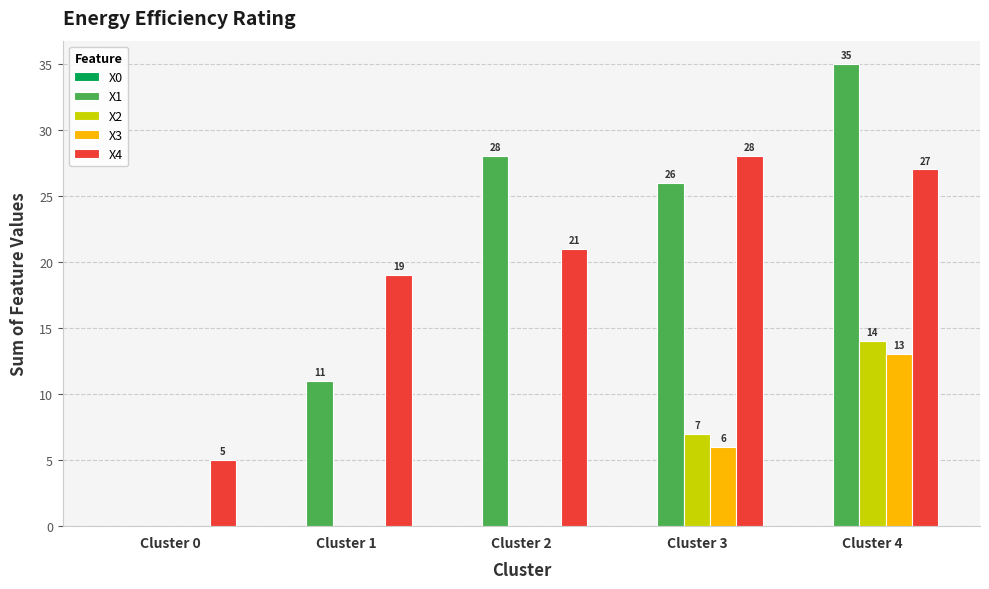

How many X2 values are between 0 and 7?

4